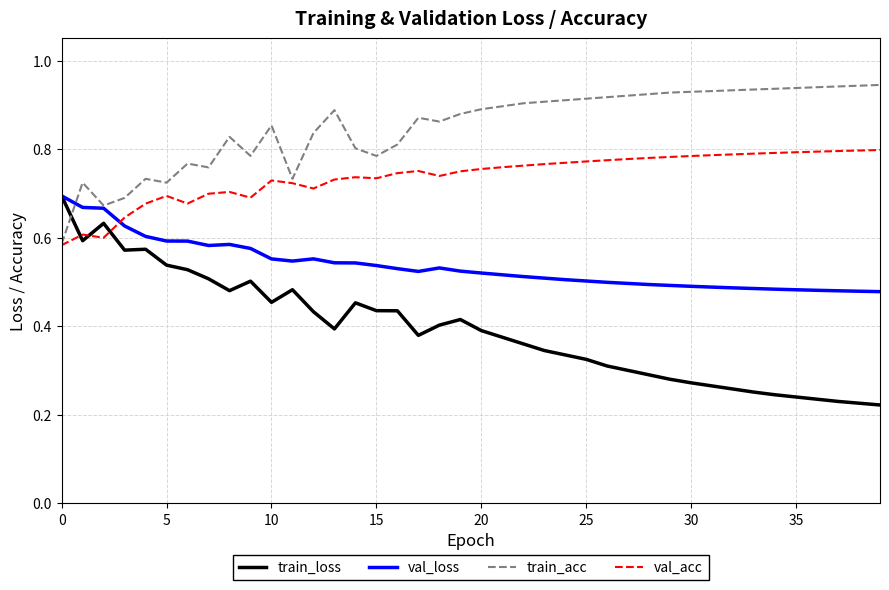

What are all the series names shown in the legend?

train_loss, val_loss, train_acc, val_acc